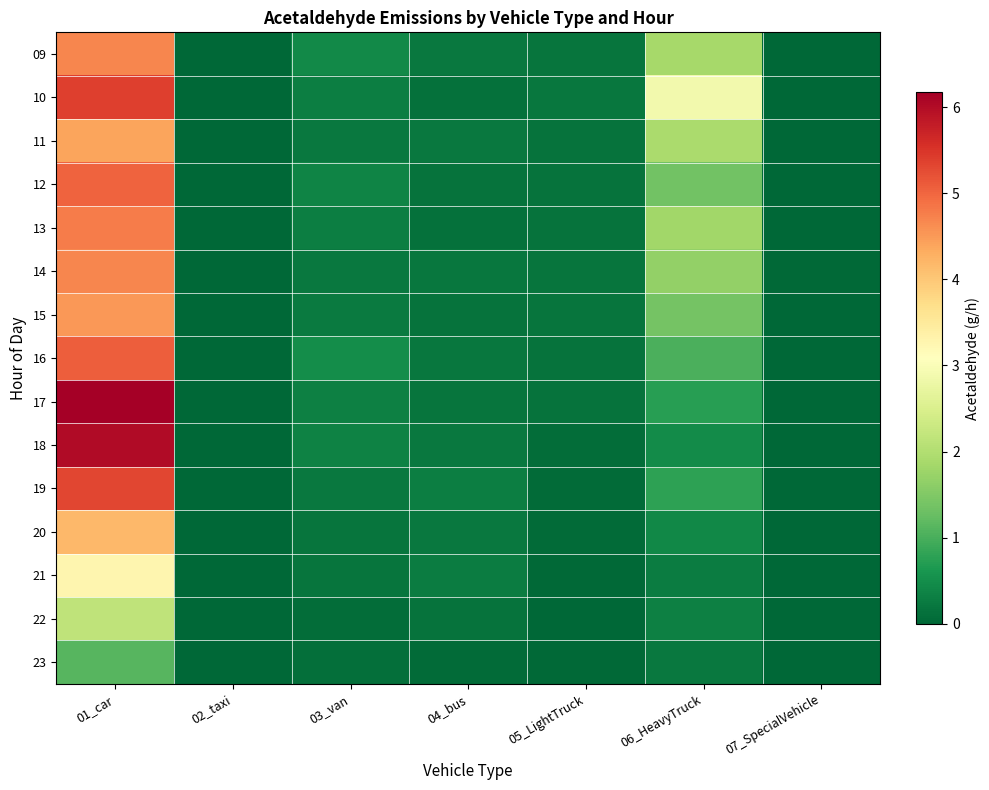

Reading left to right, list all the values displayed in this chart.

09: 01_car=4.7	02_taxi=0.0	03_van=0.5	04_bus=0.2	05_LightTruck=0.2	06_HeavyTruck=1.9	07_SpecialVehicle=0.0
10: 01_car=5.4	02_taxi=0.0	03_van=0.3	04_bus=0.1	05_LightTruck=0.2	06_HeavyTruck=2.9	07_SpecialVehicle=0.0
11: 01_car=4.4	02_taxi=0.0	03_van=0.2	04_bus=0.2	05_LightTruck=0.2	06_HeavyTruck=1.9	07_SpecialVehicle=0.0
12: 01_car=5.0	02_taxi=0.0	03_van=0.4	04_bus=0.2	05_LightTruck=0.2	06_HeavyTruck=1.4	07_SpecialVehicle=0.0
13: 01_car=4.8	02_taxi=0.0	03_van=0.3	04_bus=0.1	05_LightTruck=0.2	06_HeavyTruck=1.8	07_SpecialVehicle=0.0
14: 01_car=4.7	02_taxi=0.0	03_van=0.2	04_bus=0.2	05_LightTruck=0.2	06_HeavyTruck=1.7	07_SpecialVehicle=0.0
15: 01_car=4.5	02_taxi=0.0	03_van=0.3	04_bus=0.2	05_LightTruck=0.2	06_HeavyTruck=1.4	07_SpecialVehicle=0.0
16: 01_car=5.1	02_taxi=0.0	03_van=0.5	04_bus=0.2	05_LightTruck=0.2	06_HeavyTruck=1.0	07_SpecialVehicle=0.0
17: 01_car=6.2	02_taxi=0.0	03_van=0.3	04_bus=0.2	05_LightTruck=0.1	06_HeavyTruck=0.7	07_SpecialVehicle=0.0
18: 01_car=6.0	02_taxi=0.0	03_van=0.3	04_bus=0.2	05_LightTruck=0.1	06_HeavyTruck=0.5	07_SpecialVehicle=0.0
19: 01_car=5.3	02_taxi=0.0	03_van=0.2	04_bus=0.3	05_LightTruck=0.1	06_HeavyTruck=0.8	07_SpecialVehicle=0.0
20: 01_car=4.2	02_taxi=0.0	03_van=0.2	04_bus=0.2	05_LightTruck=0.0	06_HeavyTruck=0.4	07_SpecialVehicle=0.0
21: 01_car=3.3	02_taxi=0.0	03_van=0.2	04_bus=0.3	05_LightTruck=0.0	06_HeavyTruck=0.3	07_SpecialVehicle=0.0
22: 01_car=2.2	02_taxi=0.0	03_van=0.1	04_bus=0.2	05_LightTruck=0.0	06_HeavyTruck=0.3	07_SpecialVehicle=0.0
23: 01_car=1.1	02_taxi=0.0	03_van=0.1	04_bus=0.1	05_LightTruck=0.0	06_HeavyTruck=0.2	07_SpecialVehicle=0.0